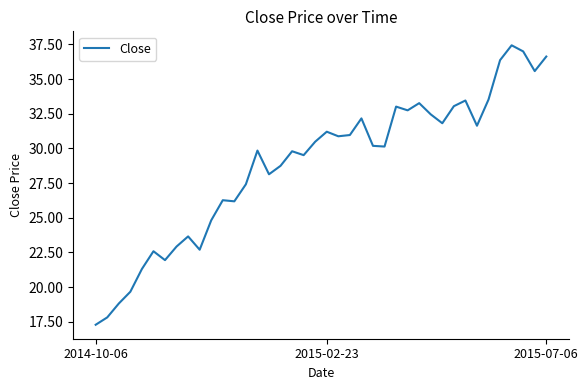

What is the minimum value shown in the chart?

17.3